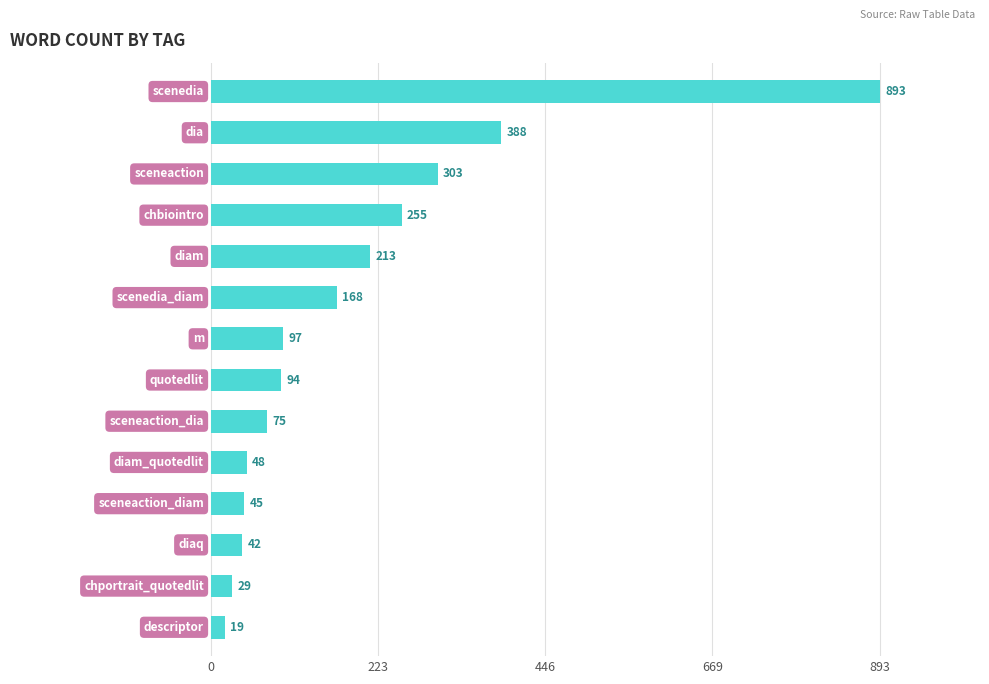

Does the chart contain any negative values?

No